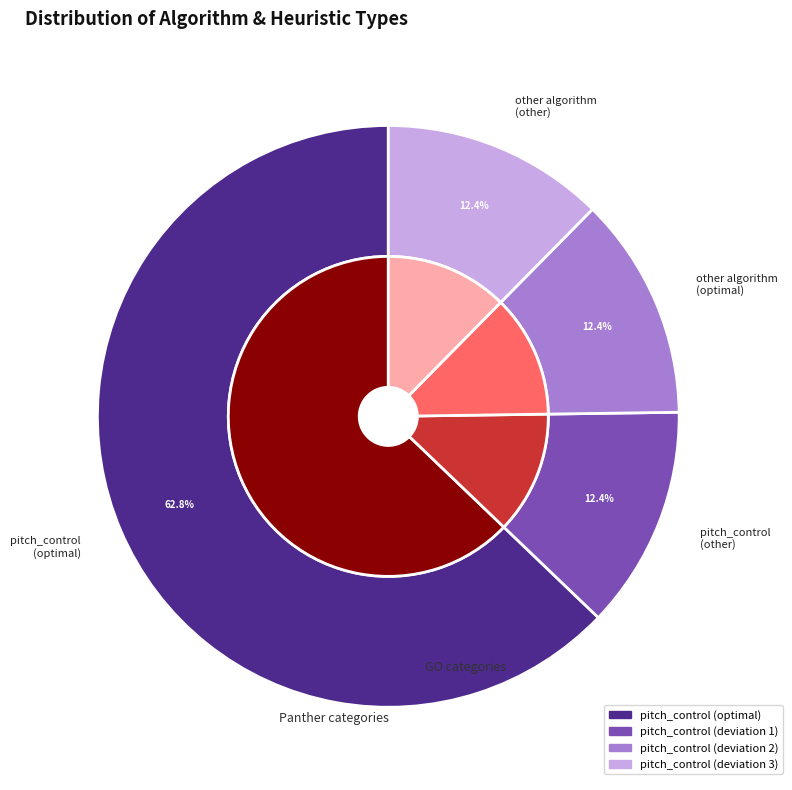

Rank the categories by value from lowest to highest.

pitch_control
(other), other algorithm
(optimal), other algorithm
(other), pitch_control
(optimal)